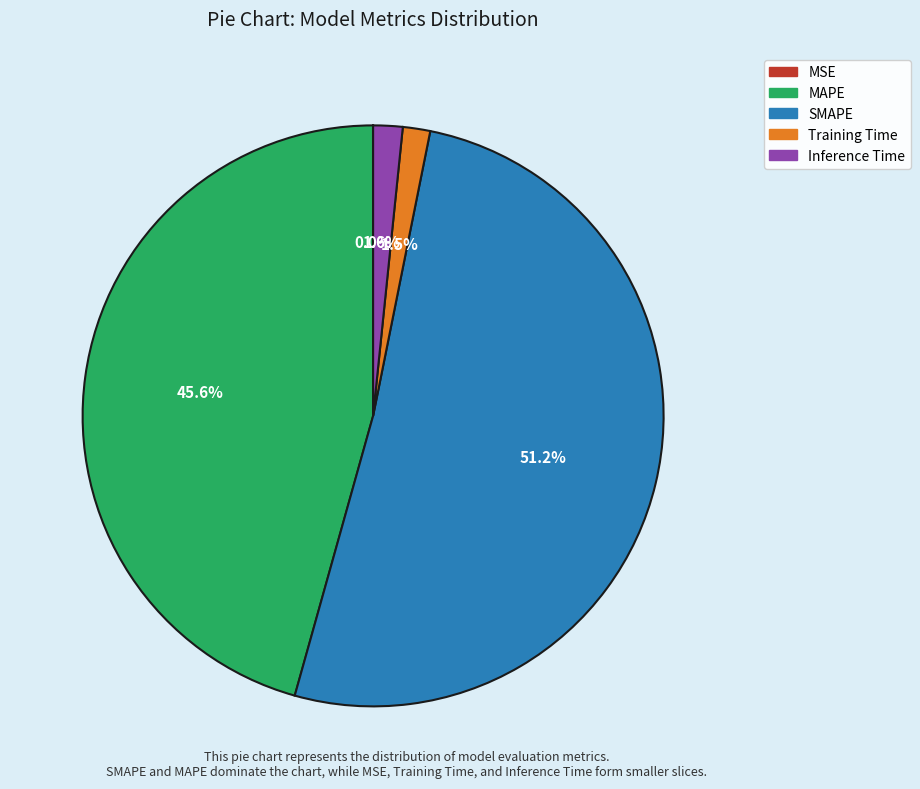

Is MAPE the majority of the pie?

No